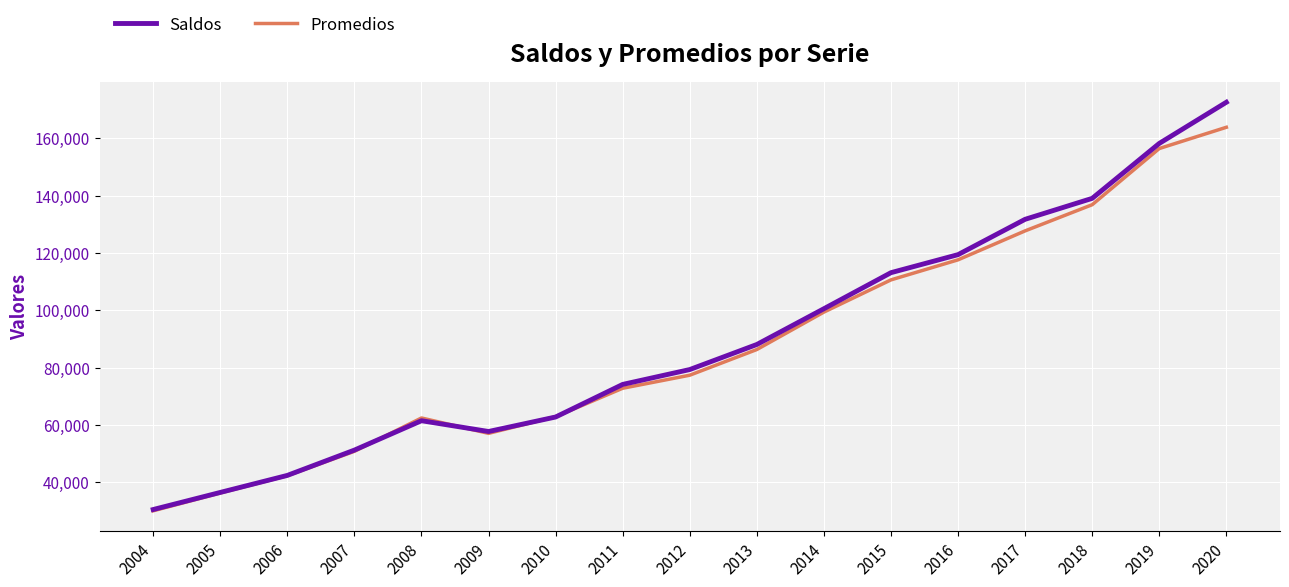

At which label does Saldos reach its peak?

2020